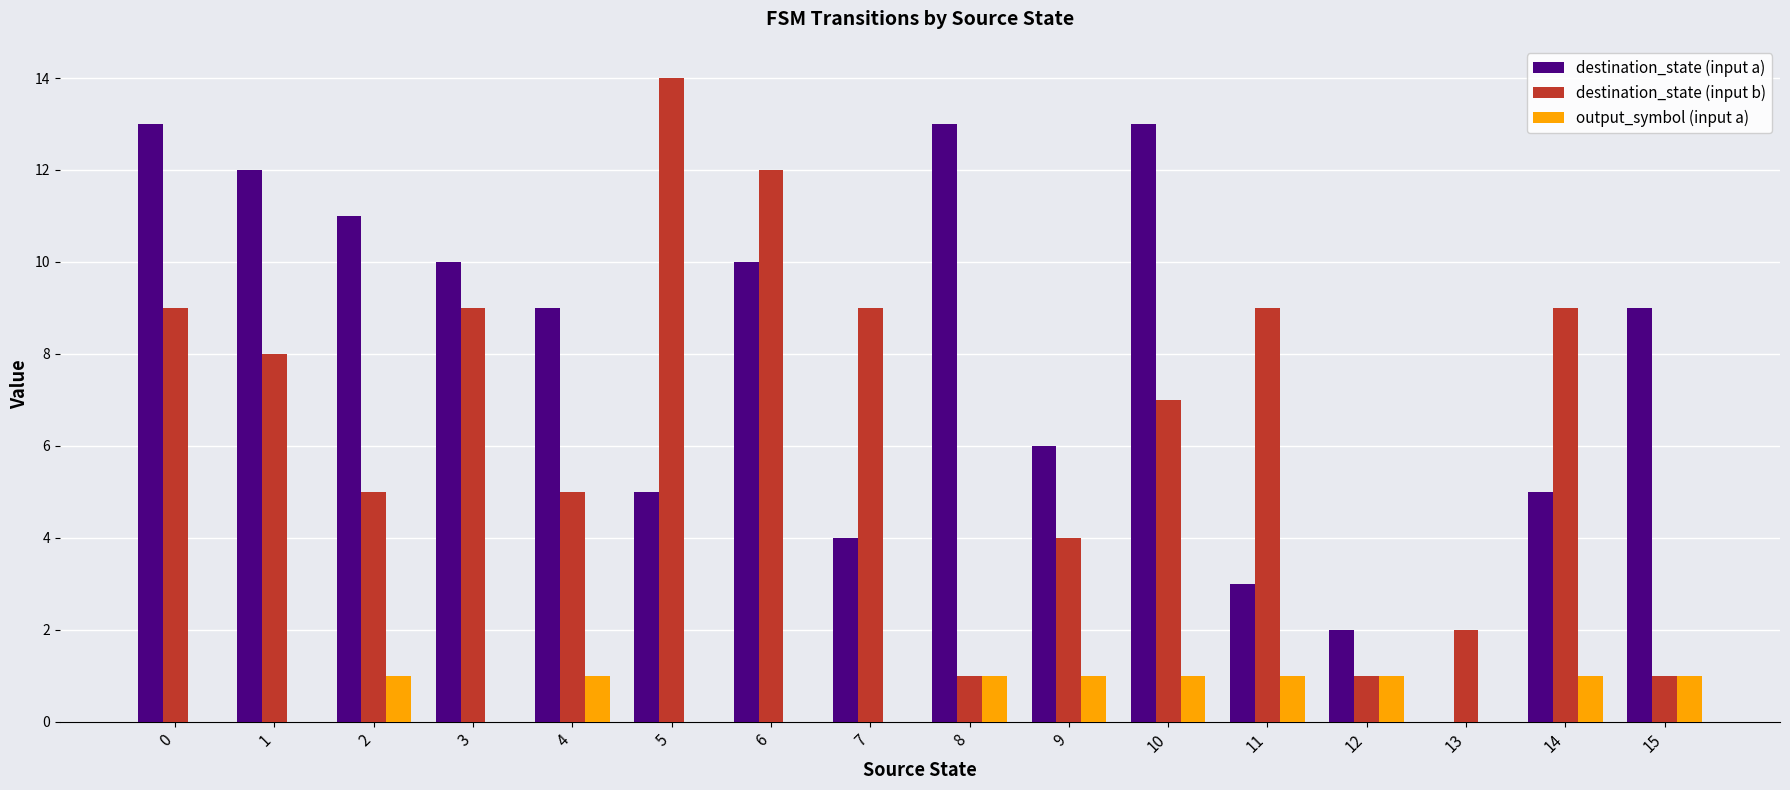

Between 1 and 12, which series saw the biggest shift?

destination_state (input a)